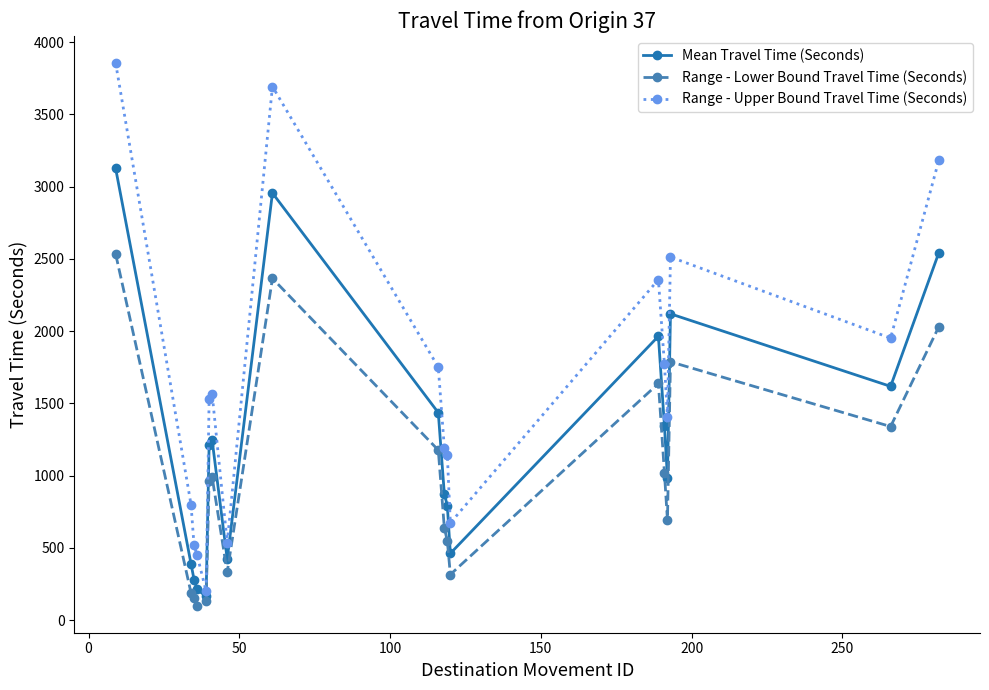

Which series has the widest spread of values?

Range - Upper Bound Travel Time (Seconds)